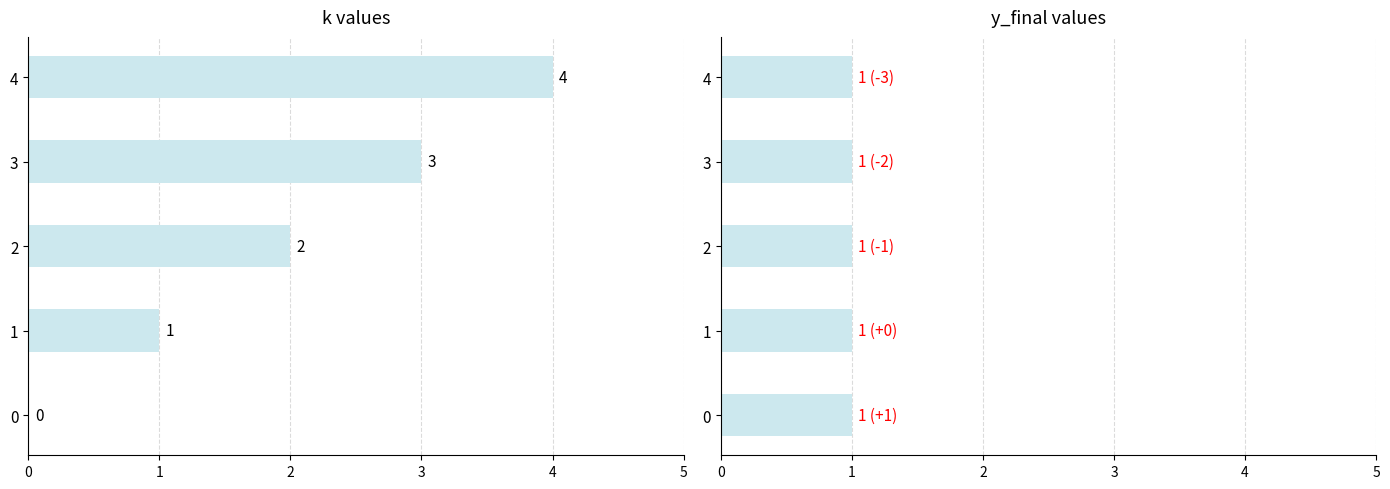

Rank the categories by y_final value from highest to lowest.

0, 1, 2, 3, 4